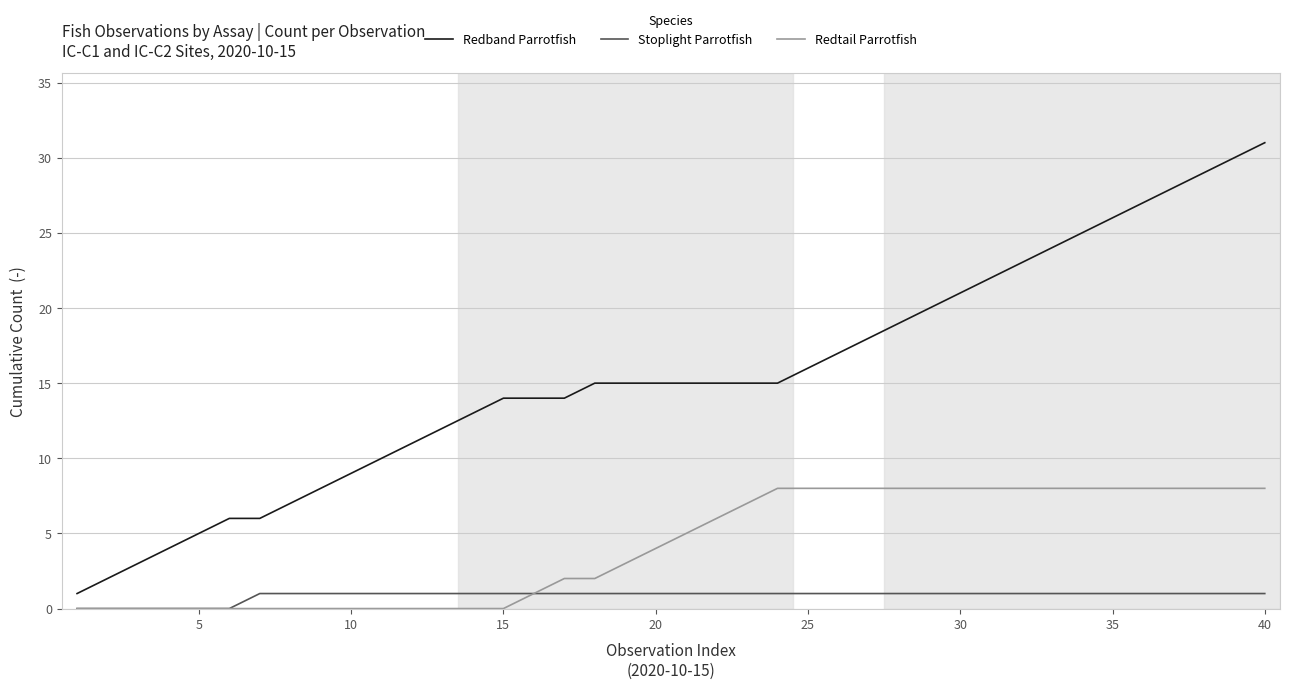

List the series in order of their overall mean, lowest first.

Stoplight Parrotfish, Redtail Parrotfish, Redband Parrotfish